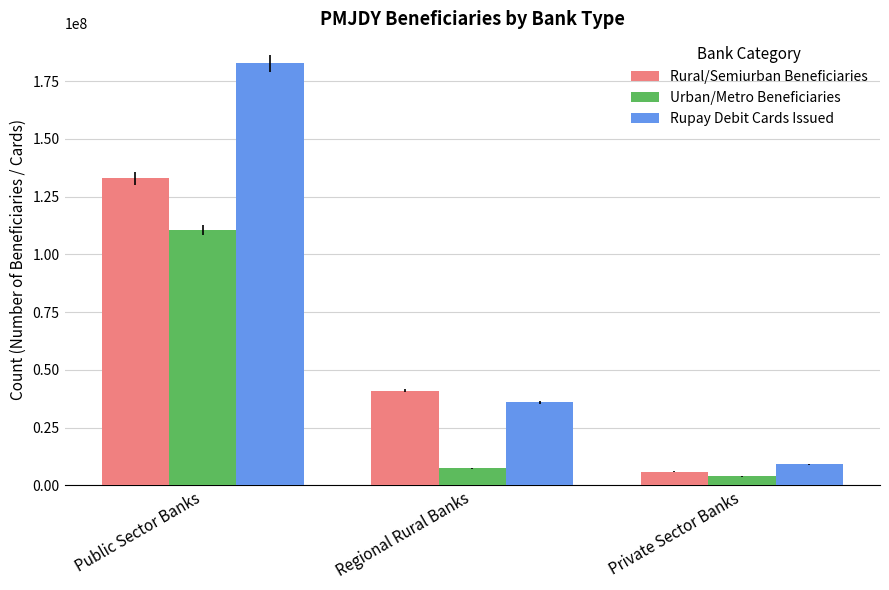

Rank the series by their maximum value, from highest to lowest.

Rupay Debit Cards Issued, Rural/Semiurban Beneficiaries, Urban/Metro Beneficiaries